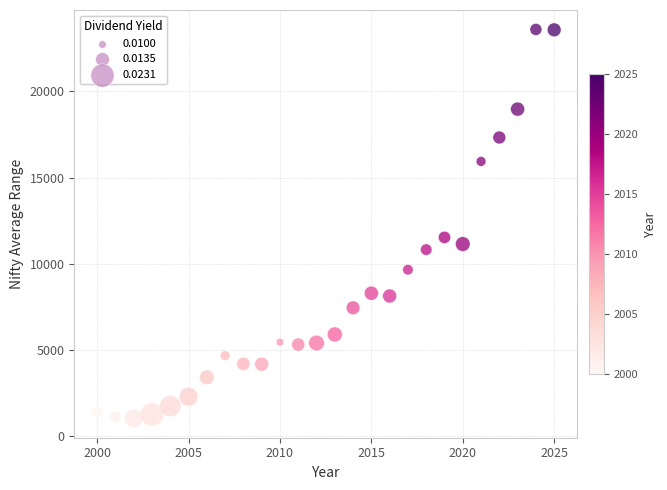

What Y value in the scatter plot is closest to 12321?

11535.4